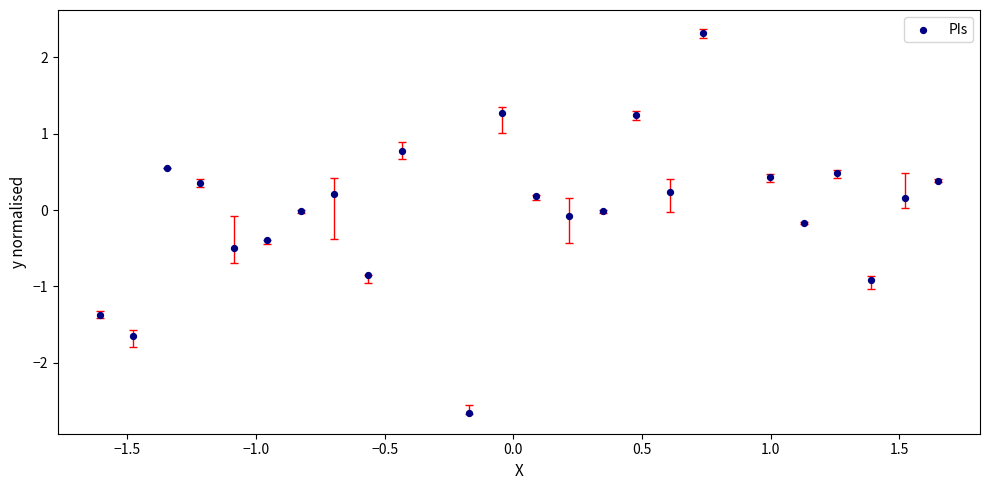

What is the range of X values (max minus min)?

3.3